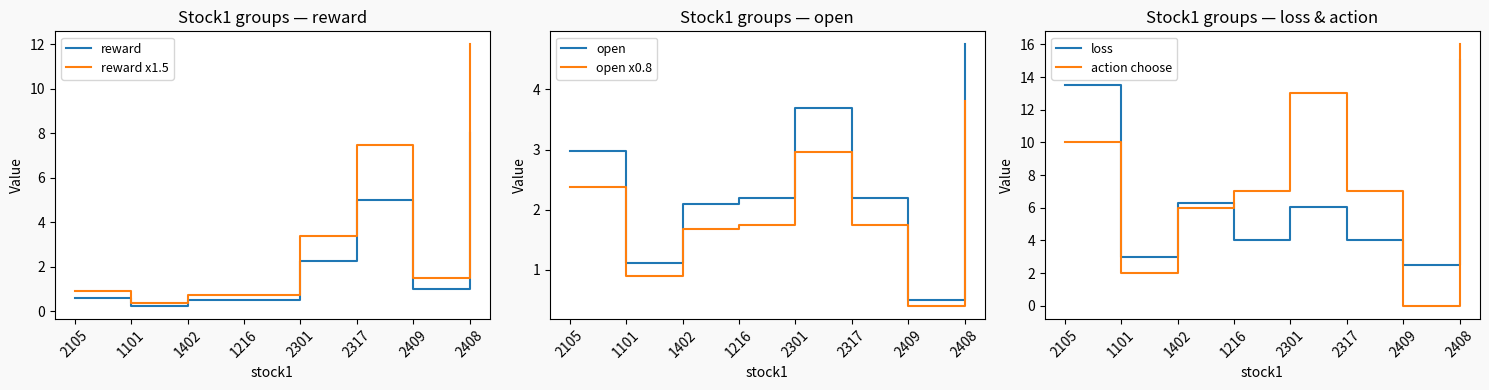

What is the difference between the maximum and minimum values in the loss series?

12.5